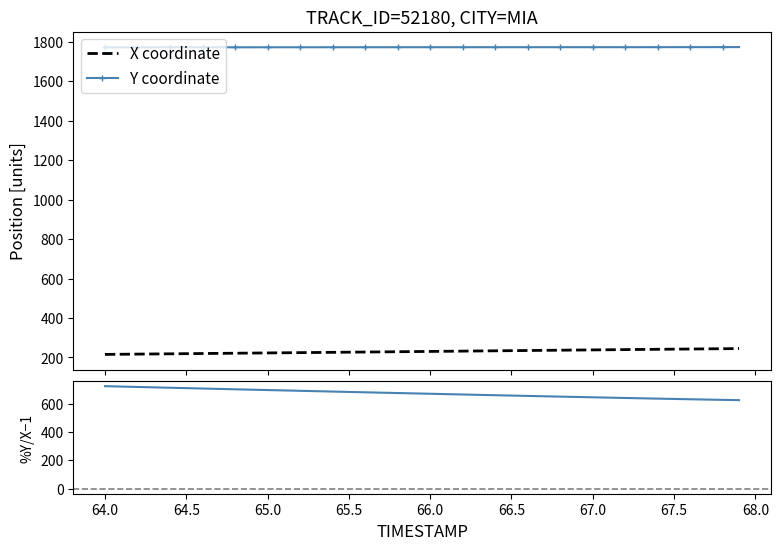

How many distinct data groups are displayed?

3